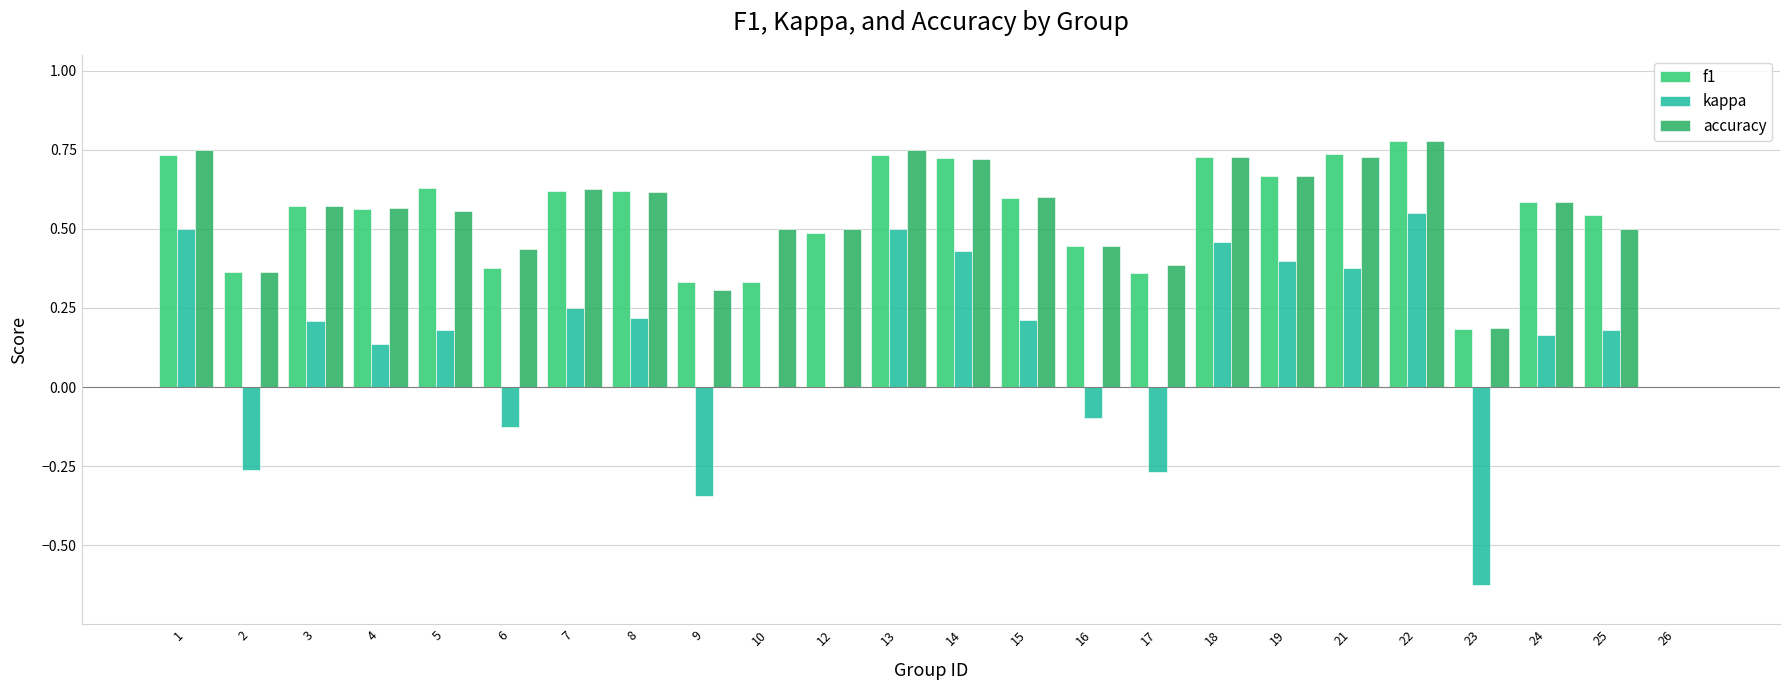

How many groups of bars are there?

24